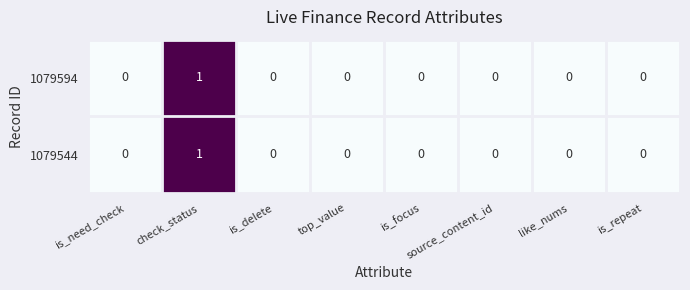

Count the 1079594 values in the range 0 to 1.

8